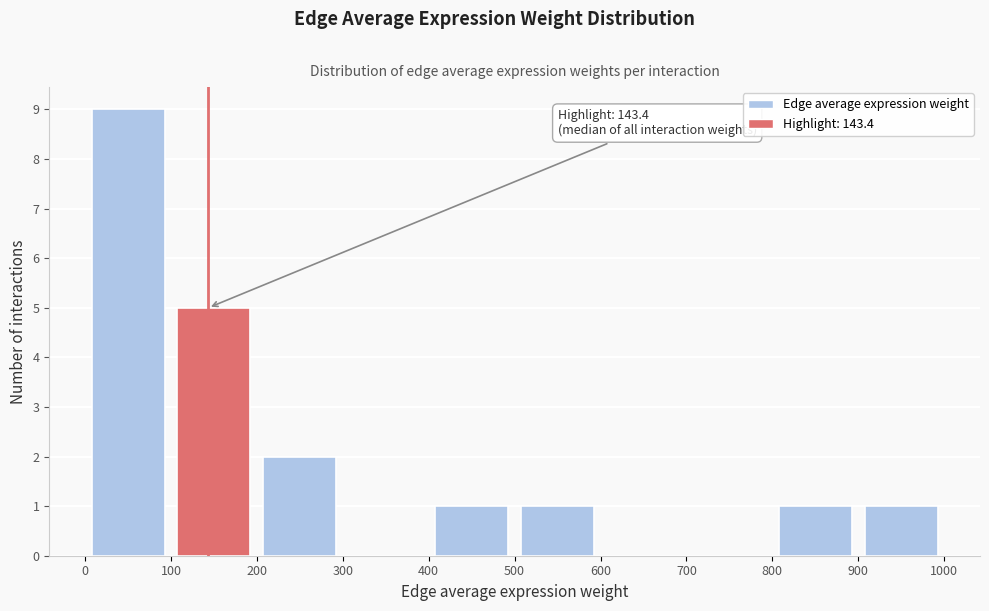

Which range on the x-axis has the tallest bar?

0 to 100